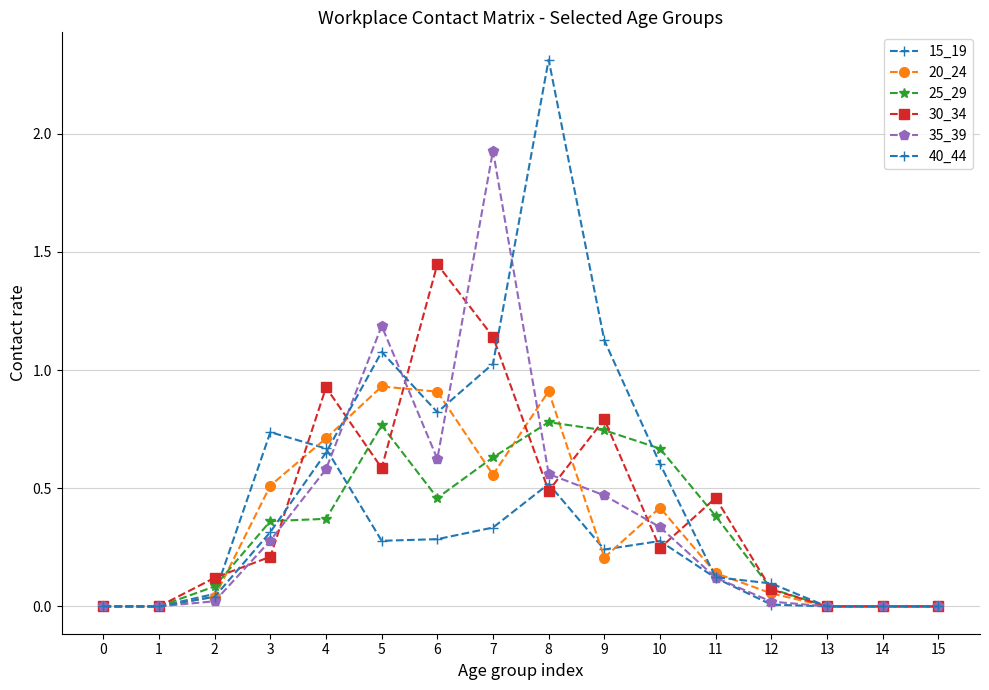

What value does the 35_39 series have at 6?

0.6